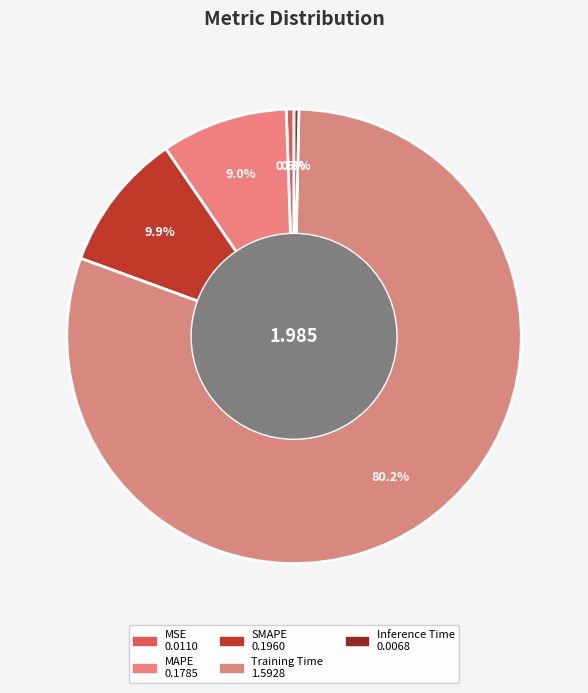

What percentage do MSE and Inference Time together represent?

0.9%